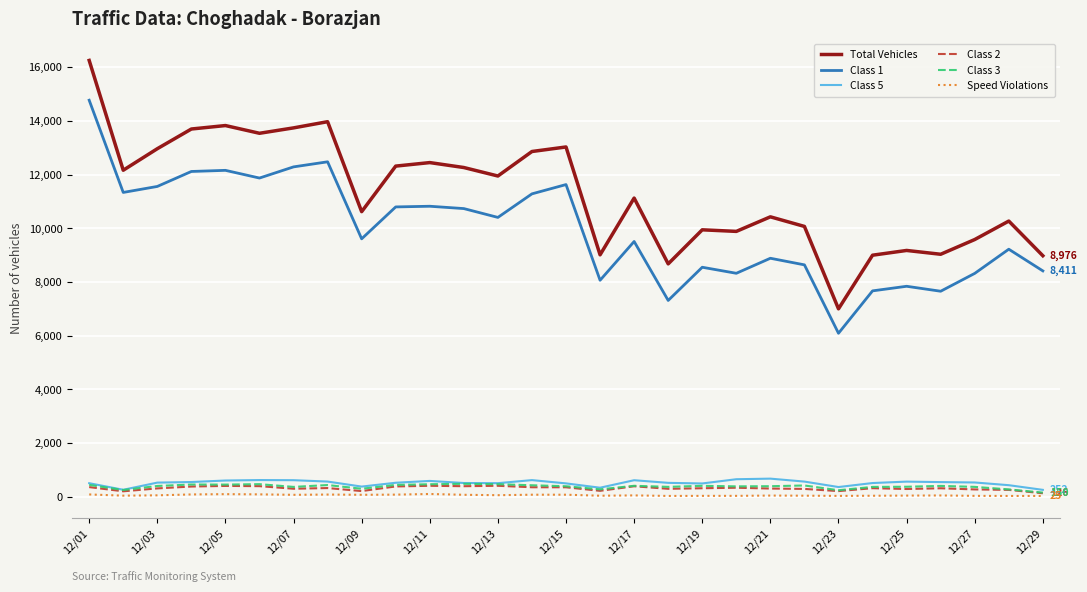

True or false: Class 3 and Total Vehicles intersect in this chart.

False